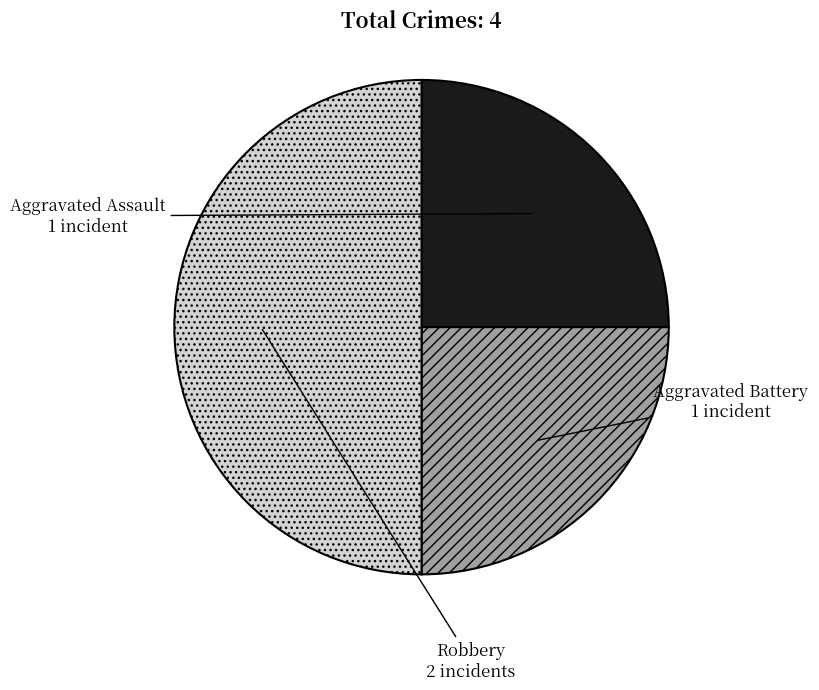

Count the number of slices in the pie.

3